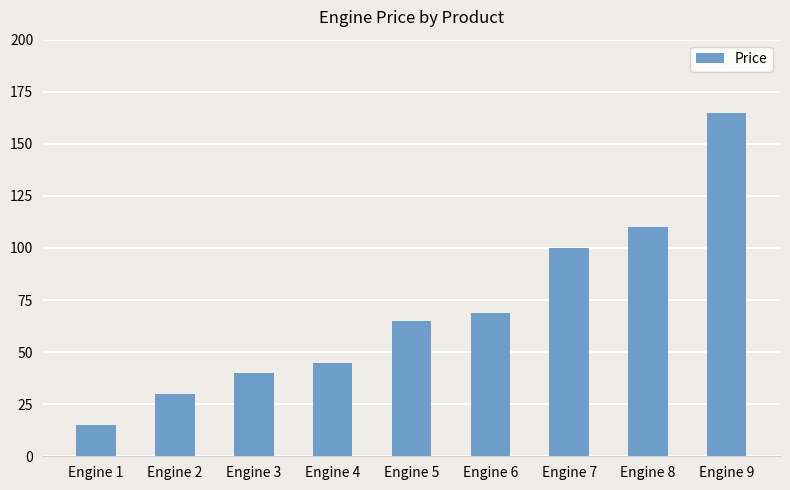

What value does the data have at Engine 8, to the nearest 5?

110